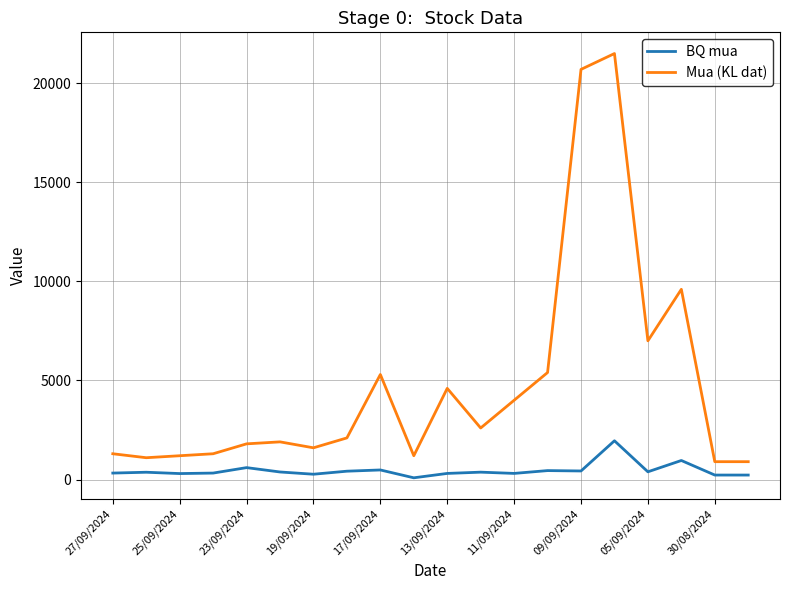

What is the average value of the BQ mua series?

459